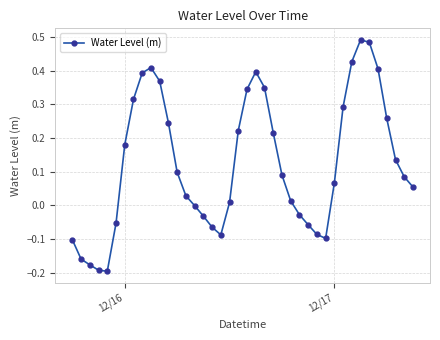

Is this an area chart (filled region under the line)?

No